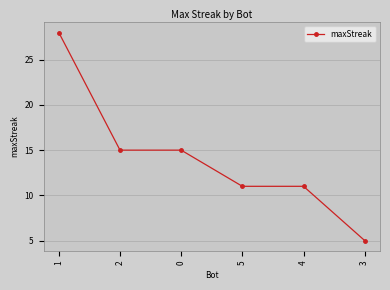

What position from the right is 2?

5